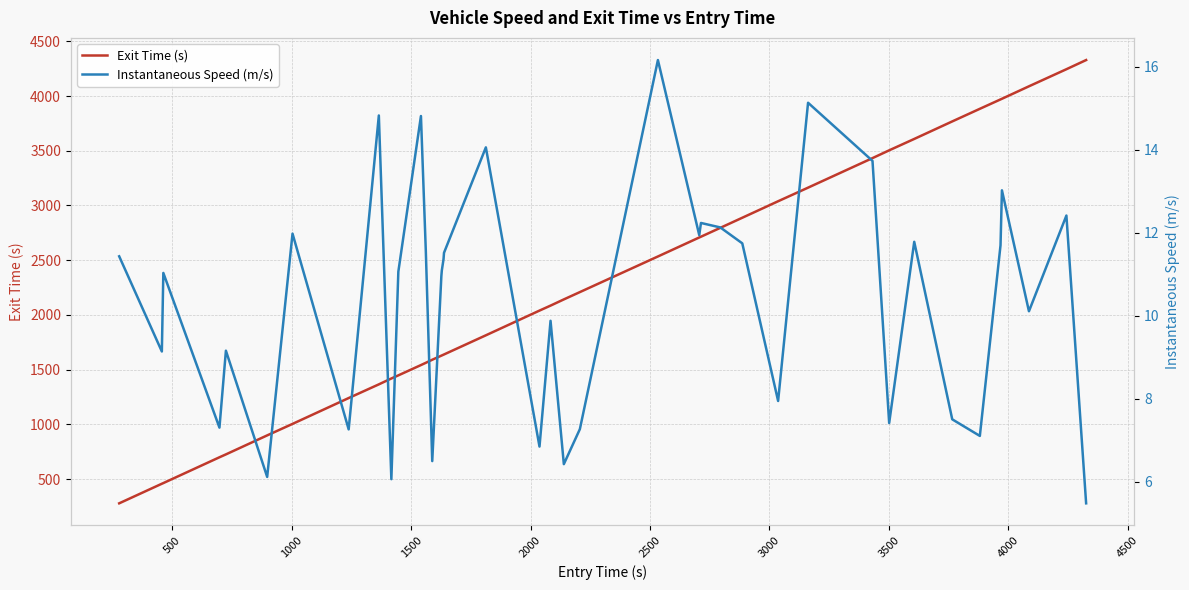

What is the sum of all Instantaneous Speed (m/s) values?

415.2